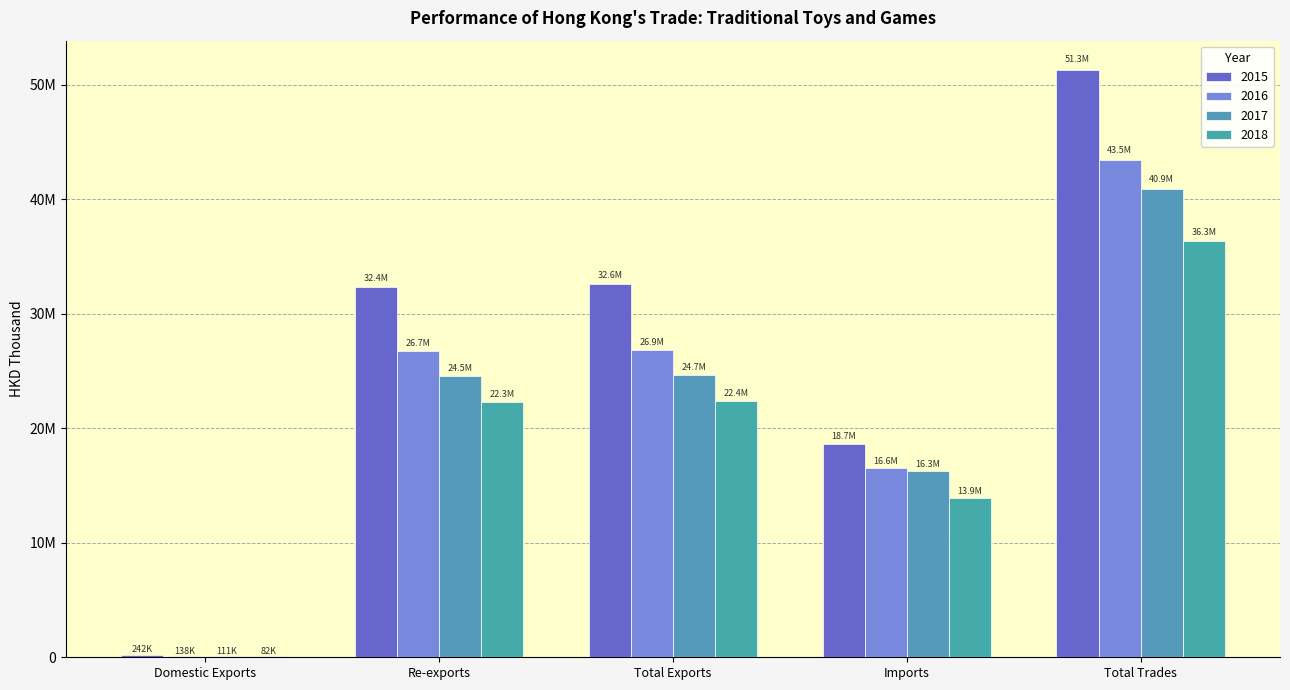

What is the label of the 4th bar from the left?

Imports